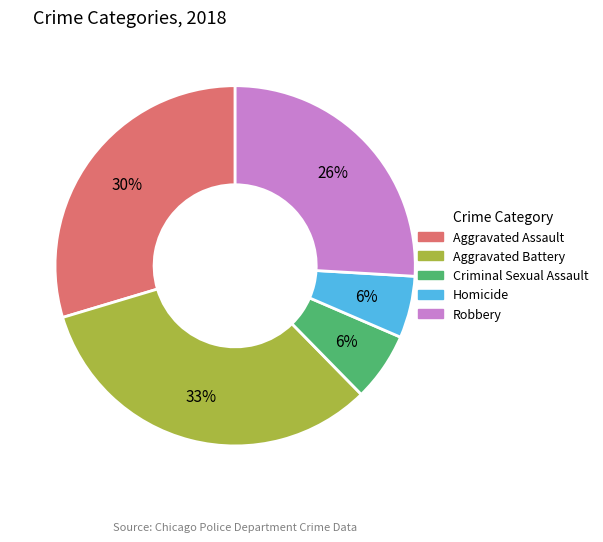

What percentage is the Robbery slice, to the nearest percent?

26%